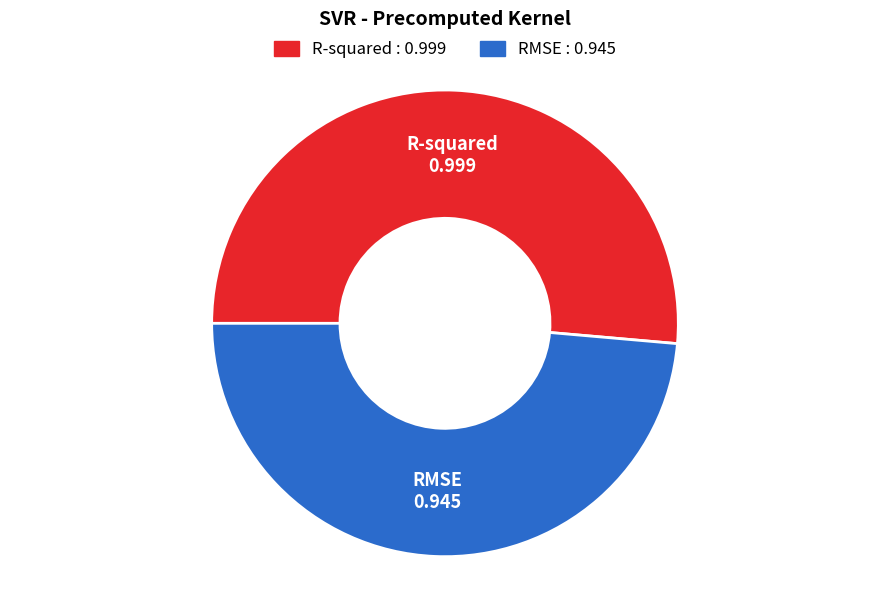

Rank the categories by value from highest to lowest.

R-squared, RMSE